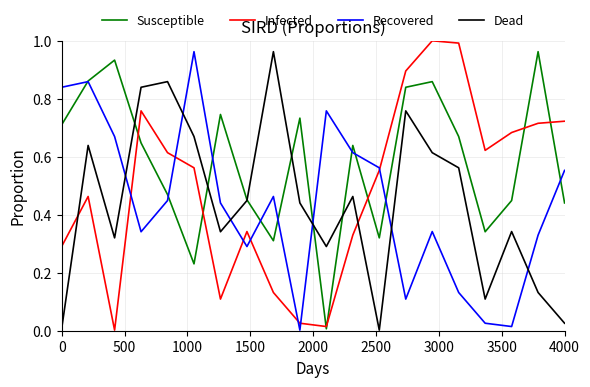

True or false: Infected and Dead intersect in this chart.

True